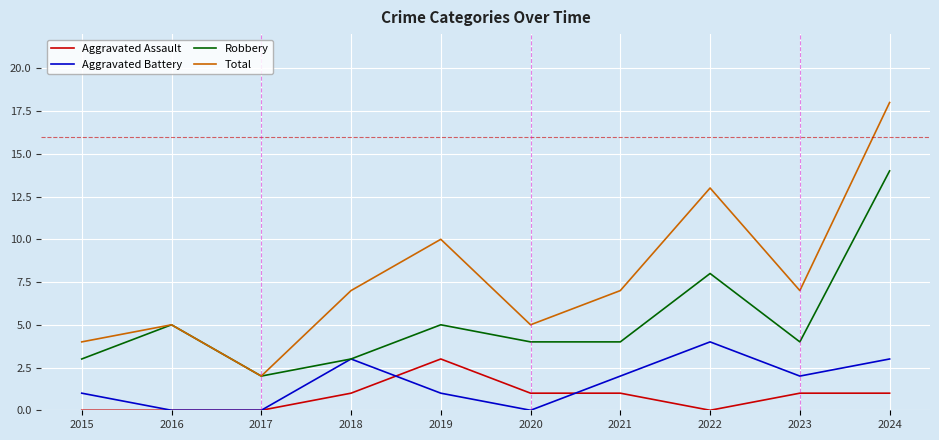

Which series has the largest total across all categories?

Total